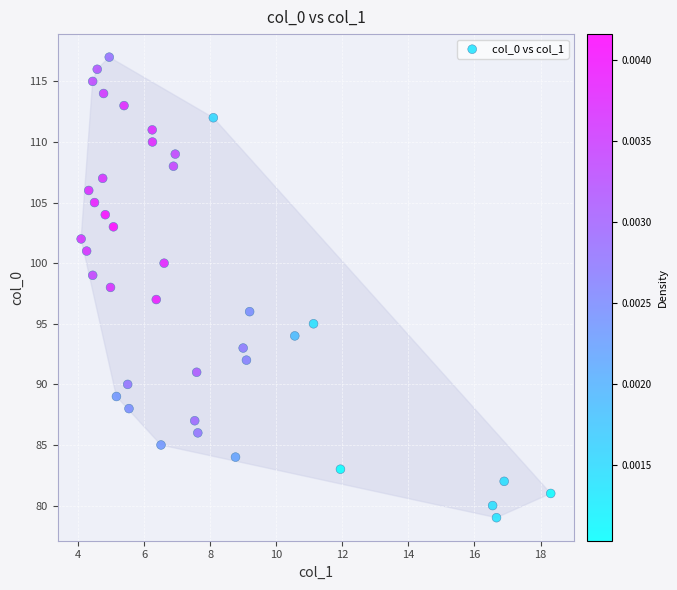

What is the range of Y values (max minus min)?

38